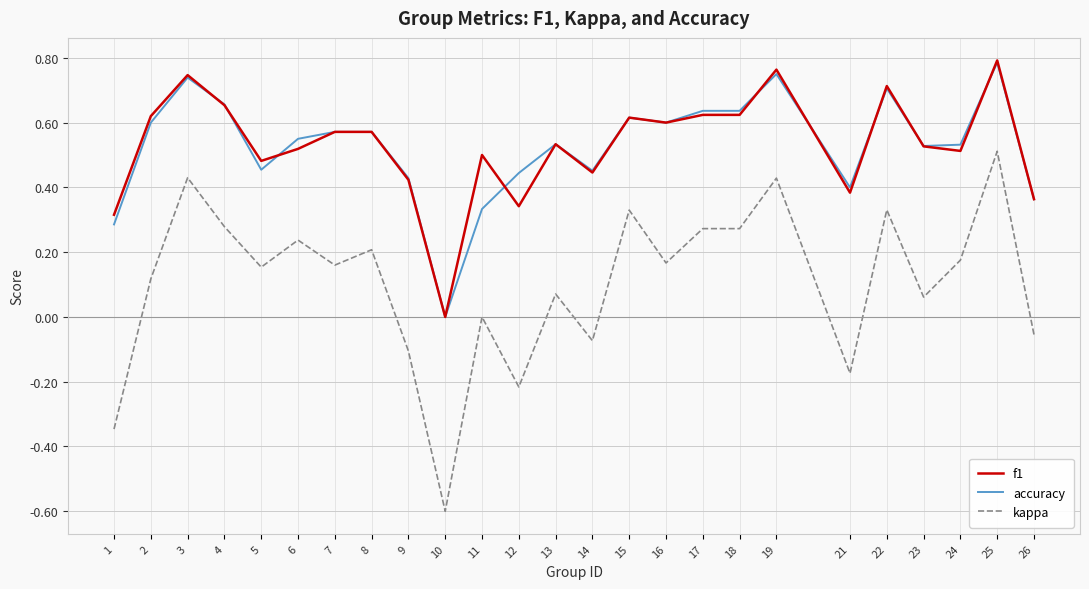

Where is accuracy nearest to the value 0?

10